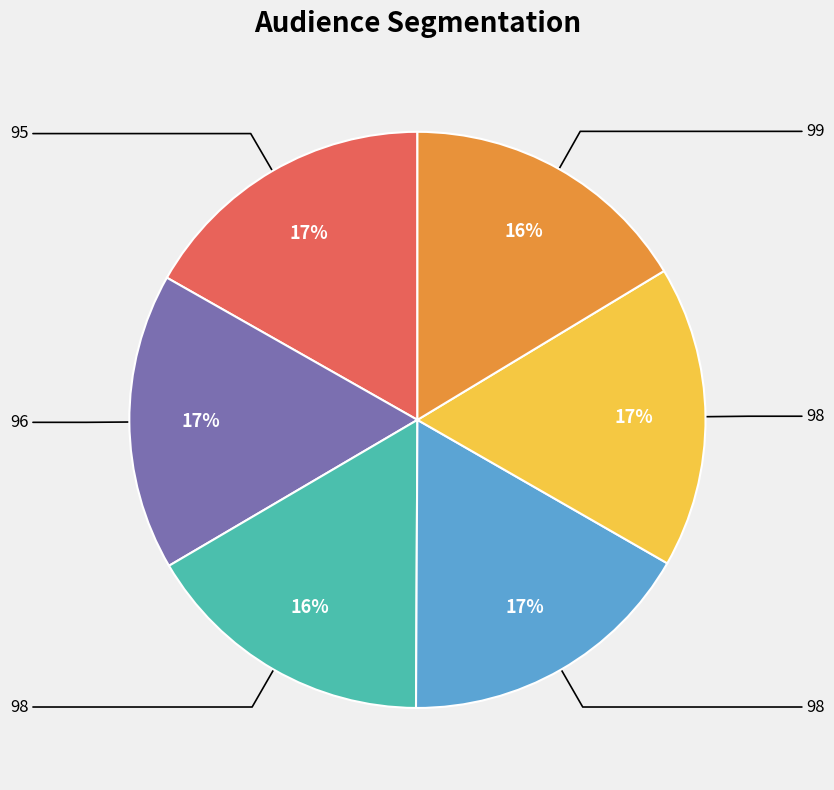

Is there a majority slice in this chart?

No